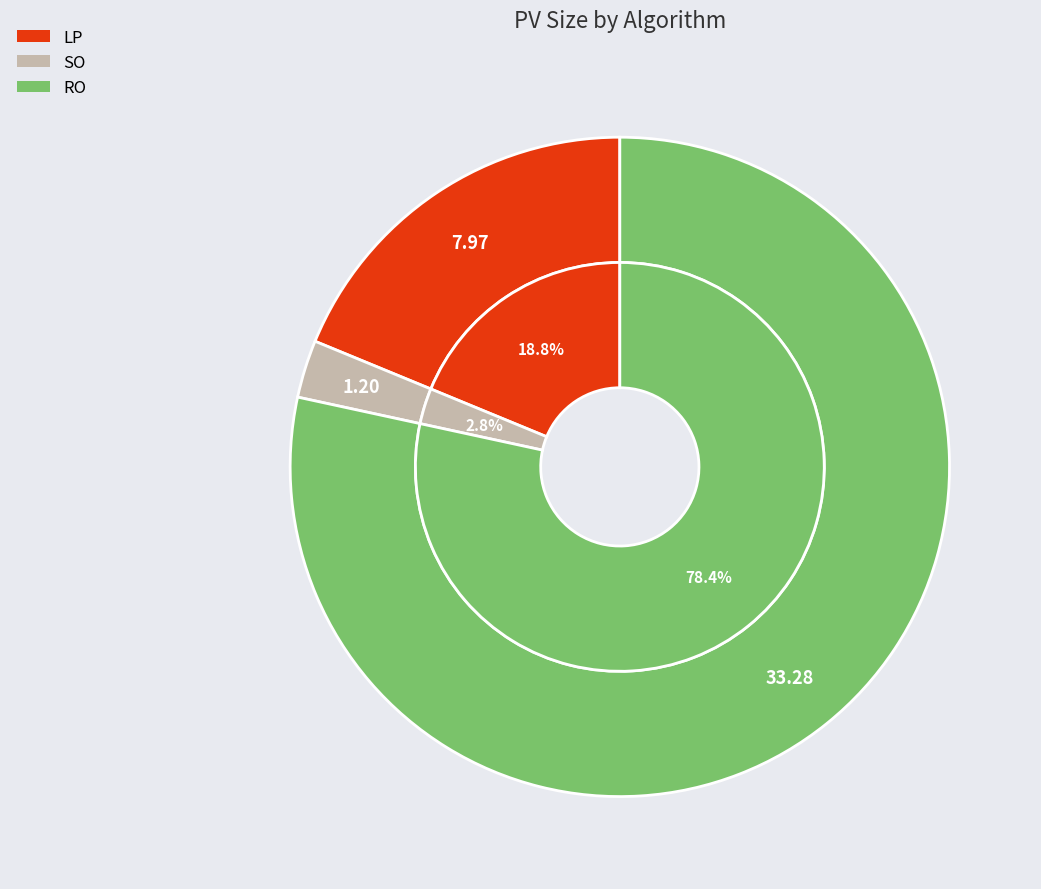

What is the largest slice in the pie chart?

RO